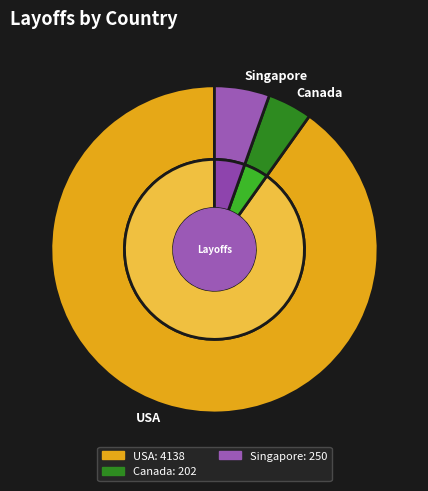

The USA slice represents 14% of the pie. True or false?

False